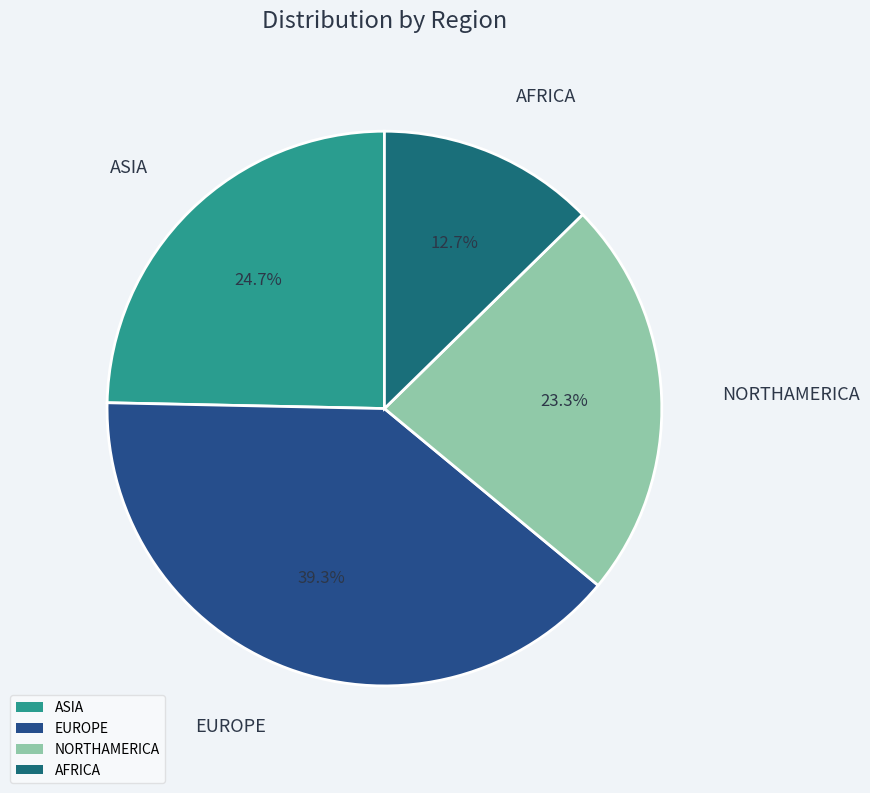

Is EUROPE the majority of the pie?

No